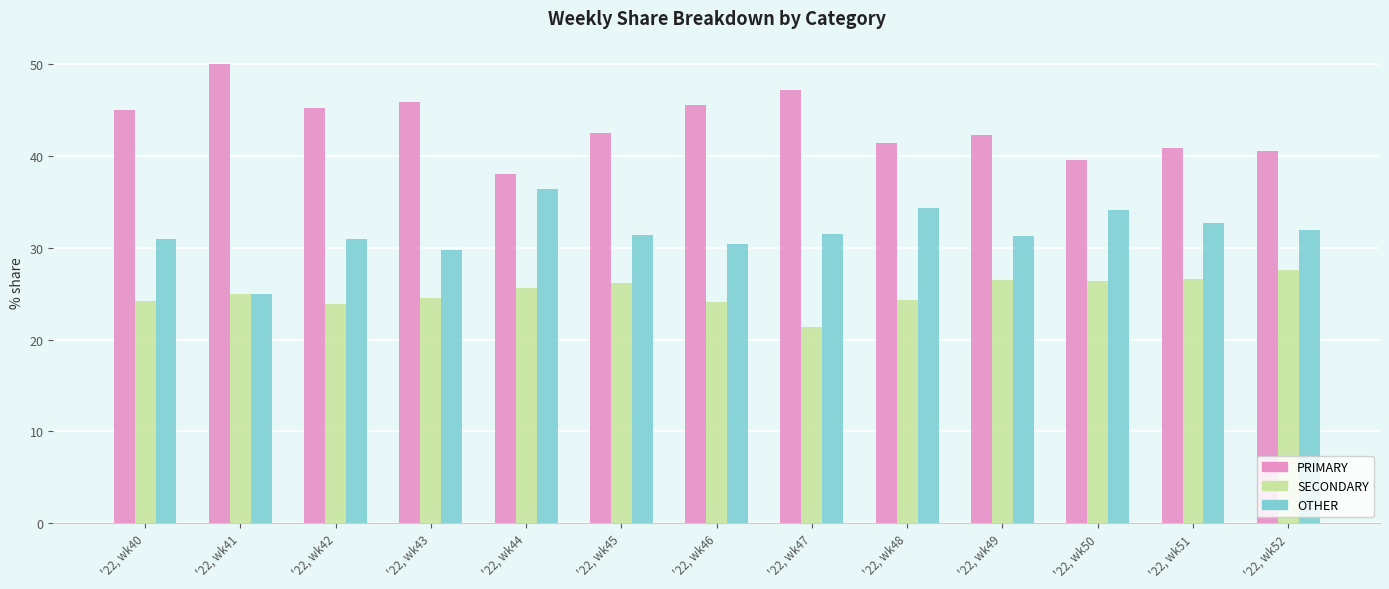

What is the difference between the PRIMARY values at '22, wk48 and '22, wk50?

1.9